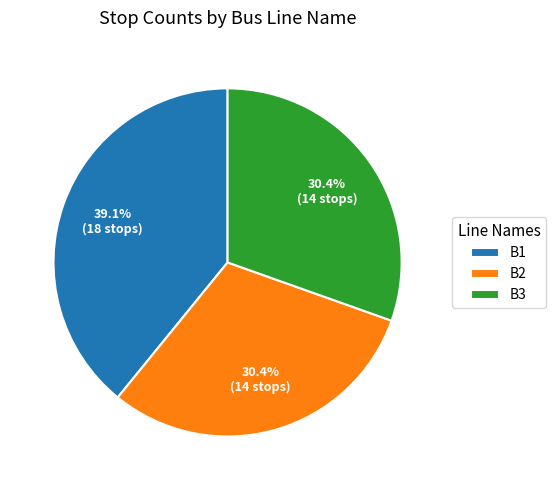

What percentage do B1 and B3 together represent?

69.6%